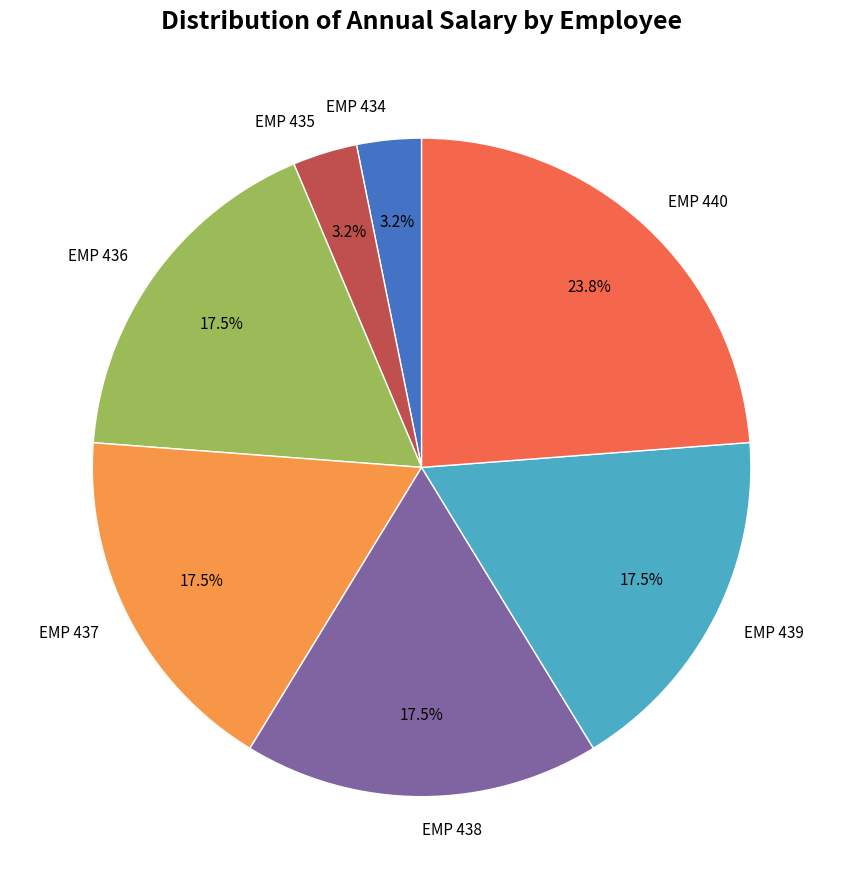

How much of the chart is everything except EMP 439?

82.5%